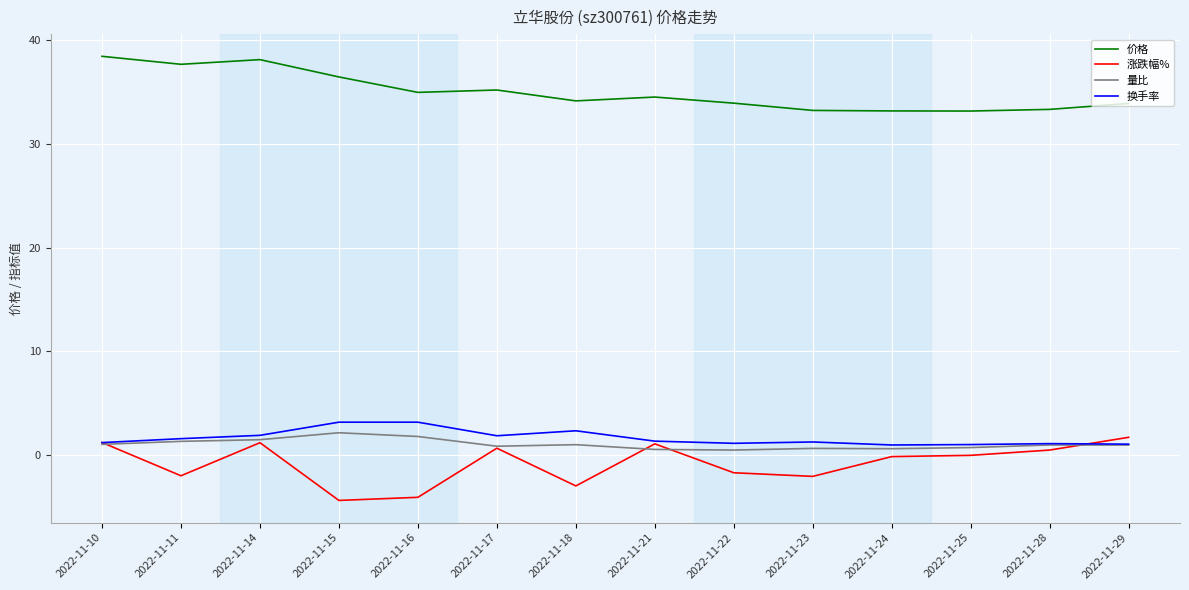

What is the difference between the highest and lowest values at 2022-11-16?

39.1